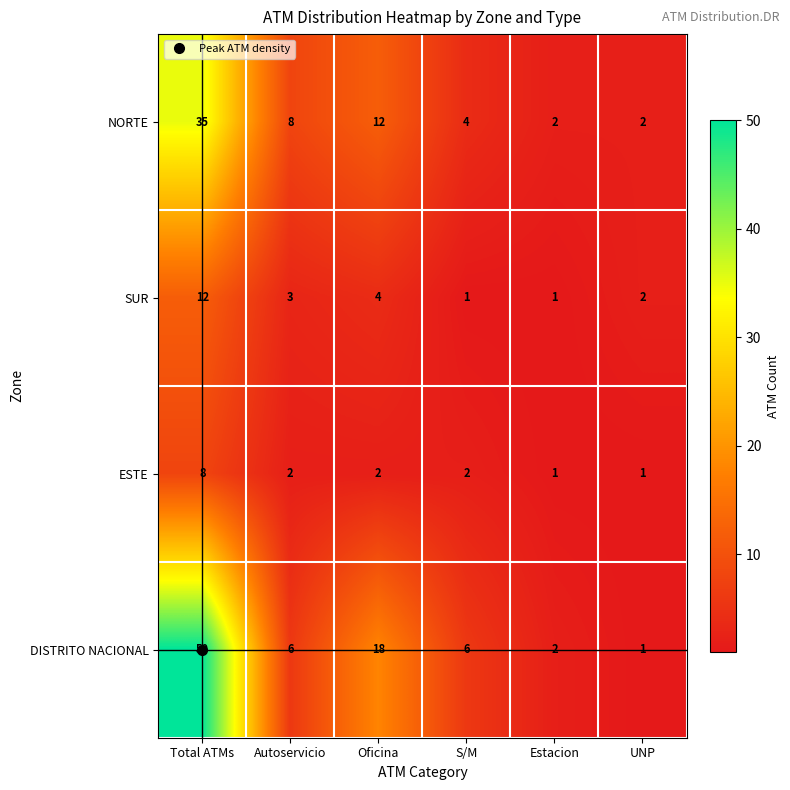

What is the average value of the SUR series?

4